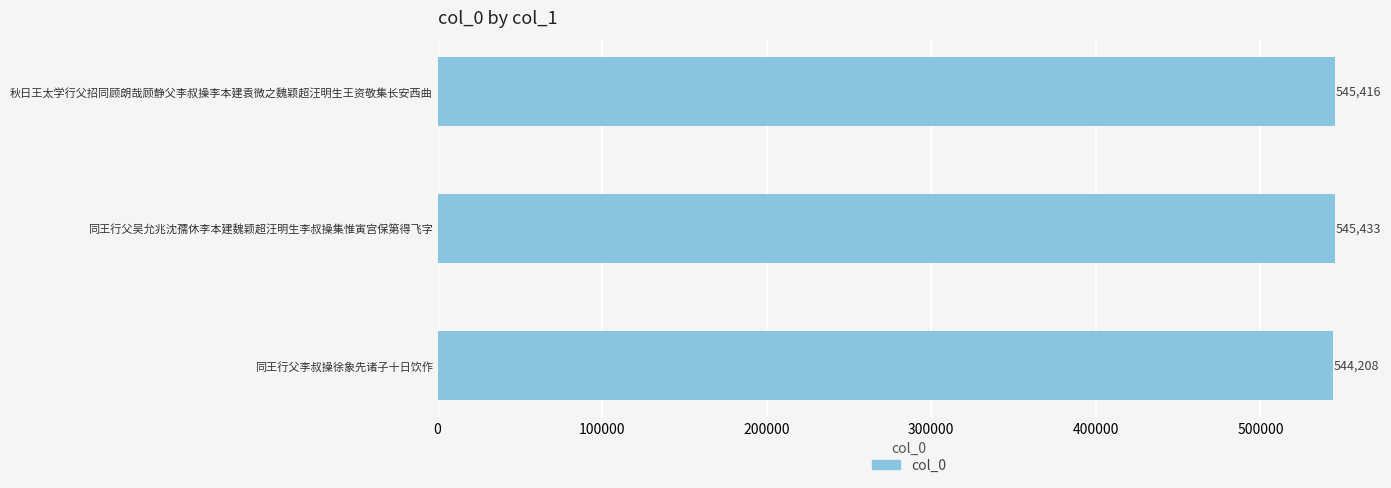

List the labels in order of value, smallest first.

同王行父李叔操徐象先诸子十日饮作, 秋日王太学行父招同顾朗哉顾静父李叔操李本建袁微之魏颖超汪明生王资敬集长安西曲, 同王行父吴允兆沈孺休李本建魏颖超汪明生李叔操集惟寅宫保第得飞字